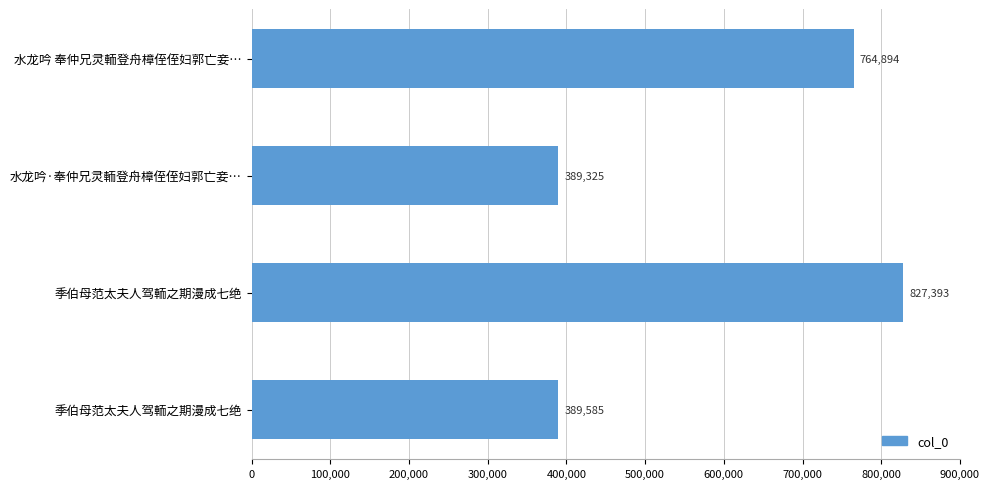

What is the smallest value displayed?

389325